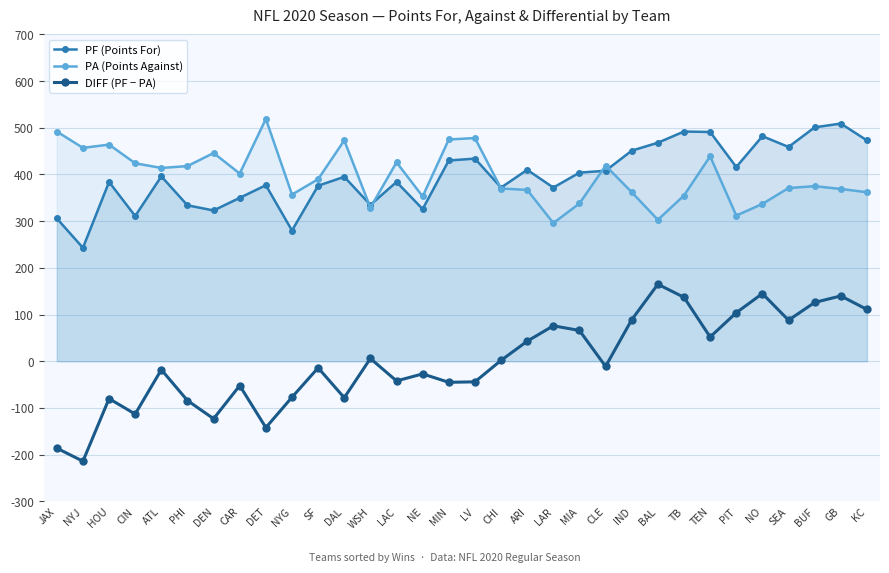

Which category has the highest value across all series?

DET